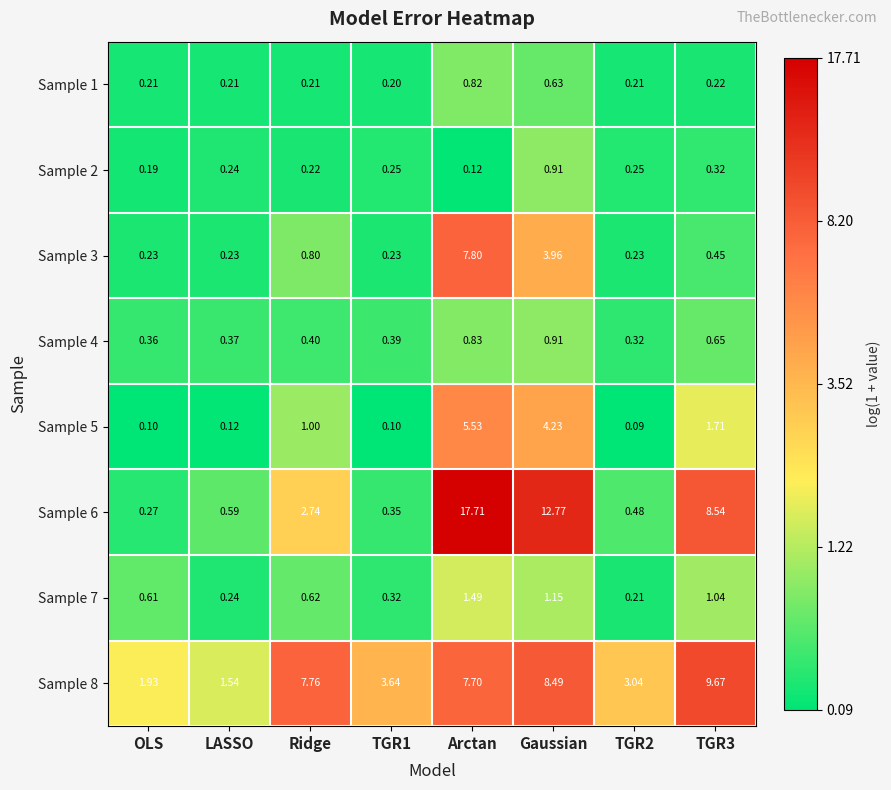

At which label does Sample 4 reach its peak?

Gaussian